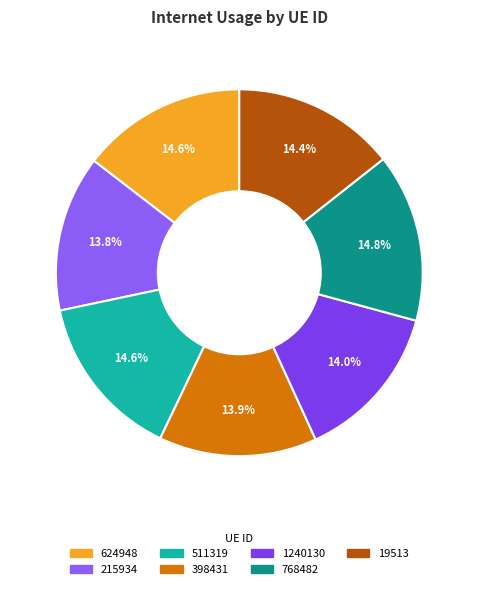

Combined, what portion of the pie is 1240130 and 215934?

27.7%